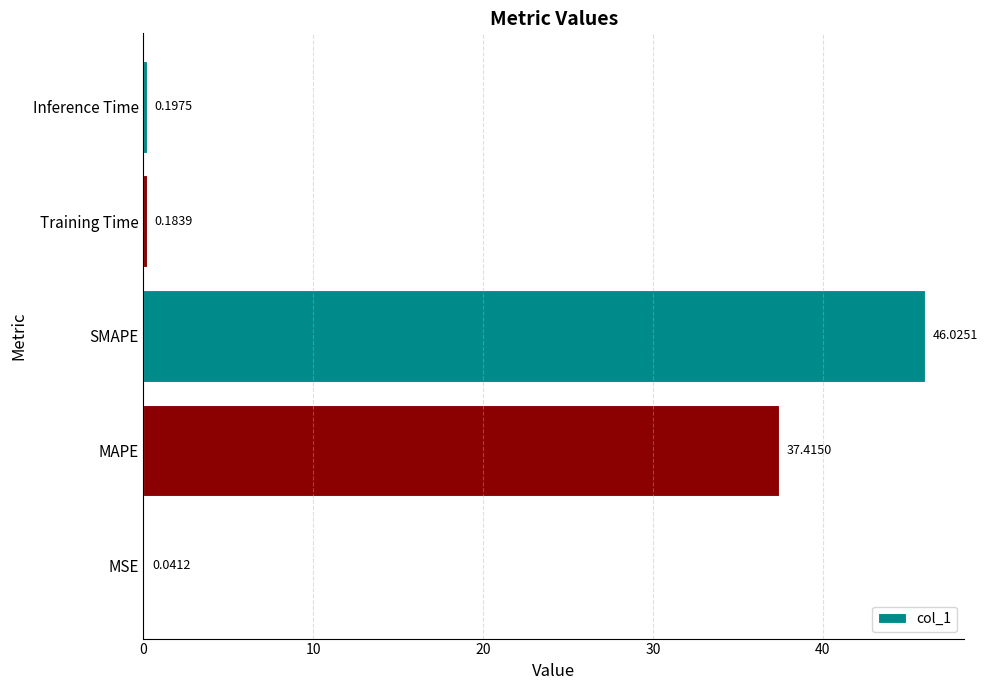

Where is the data nearest to the value 23?

MAPE